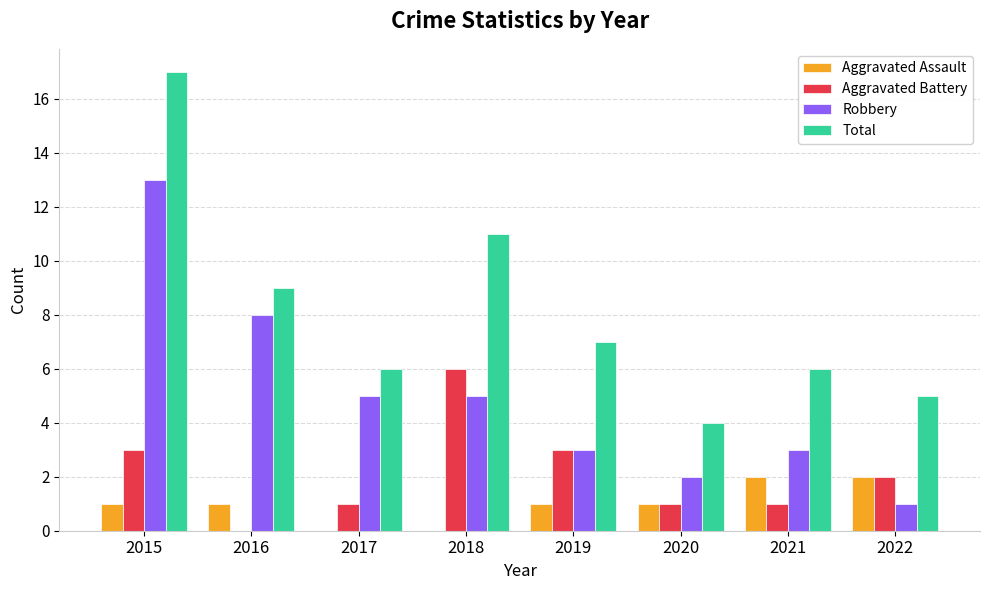

How many Aggravated Assault values are between 1 and 2?

6